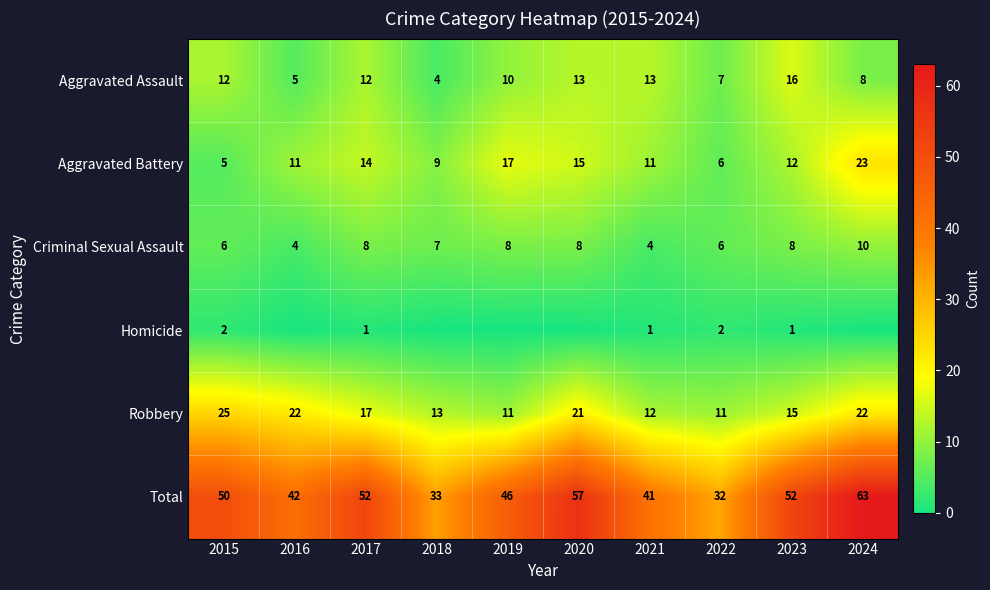

What is the approximate value of Aggravated Battery at 2024, to the nearest 5?

25